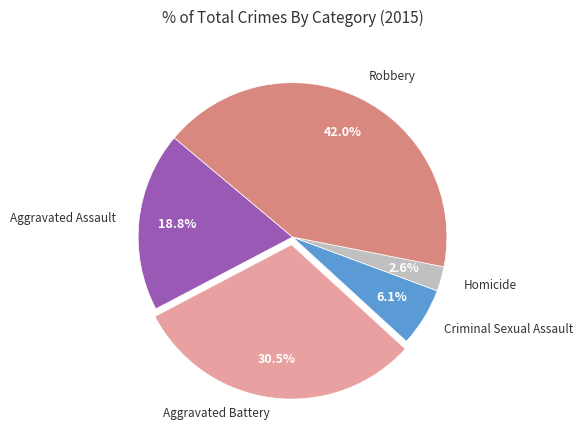

Does any single category account for the majority?

No